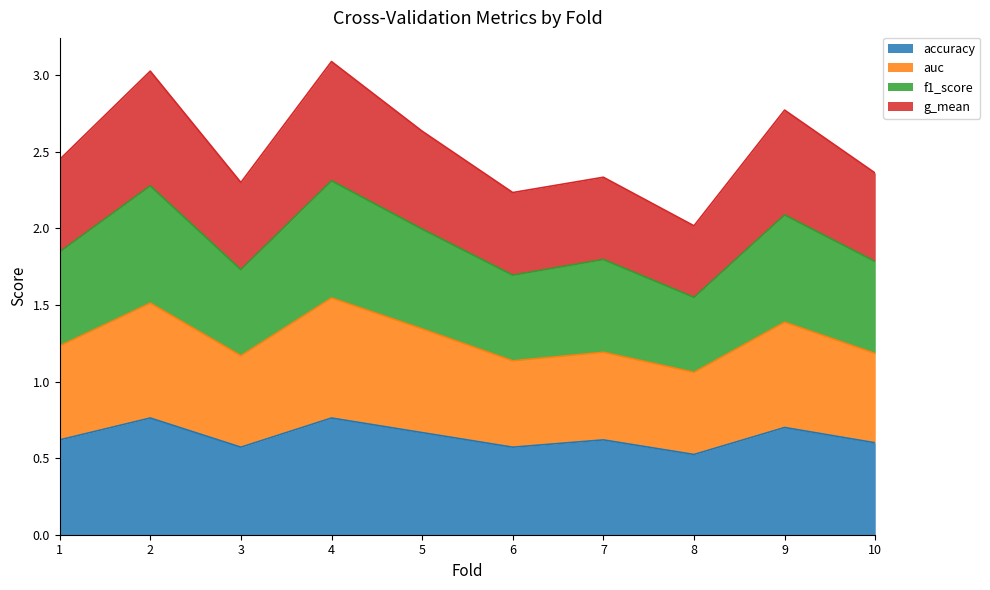

How many data points does each series have?

10